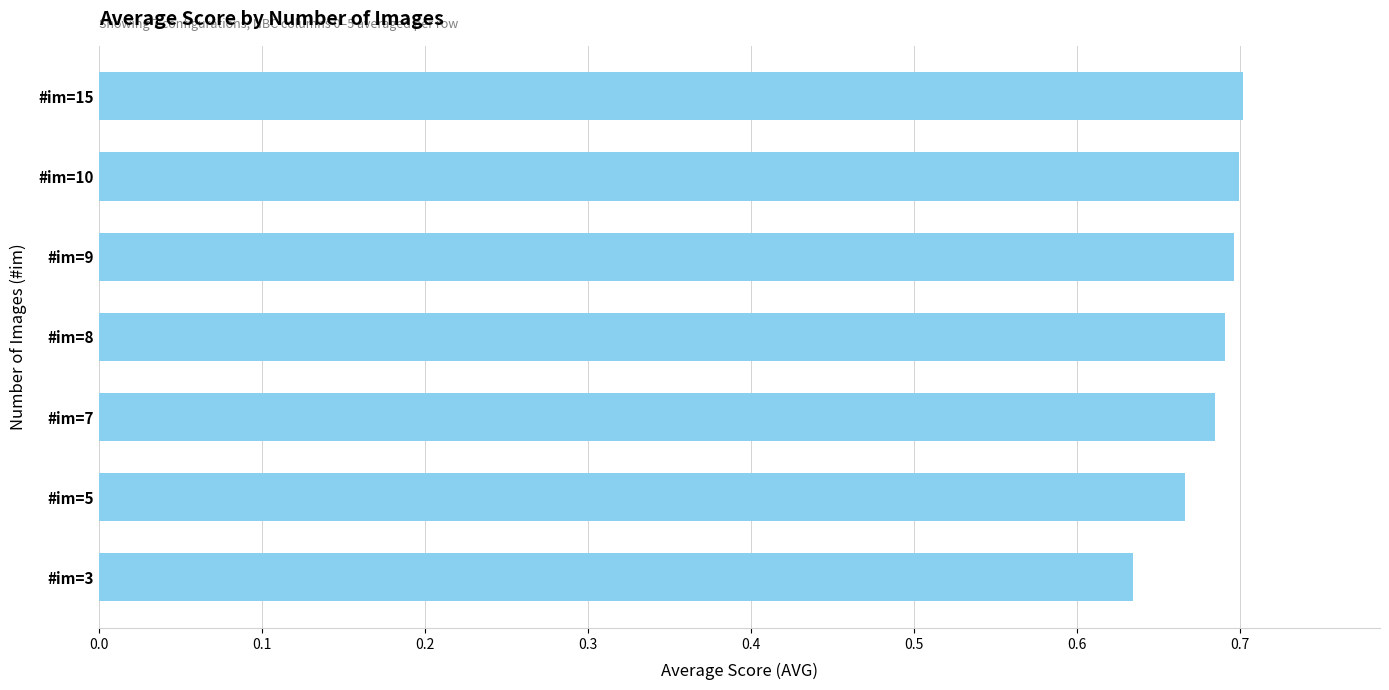

Does the chart contain stacked bars?

No